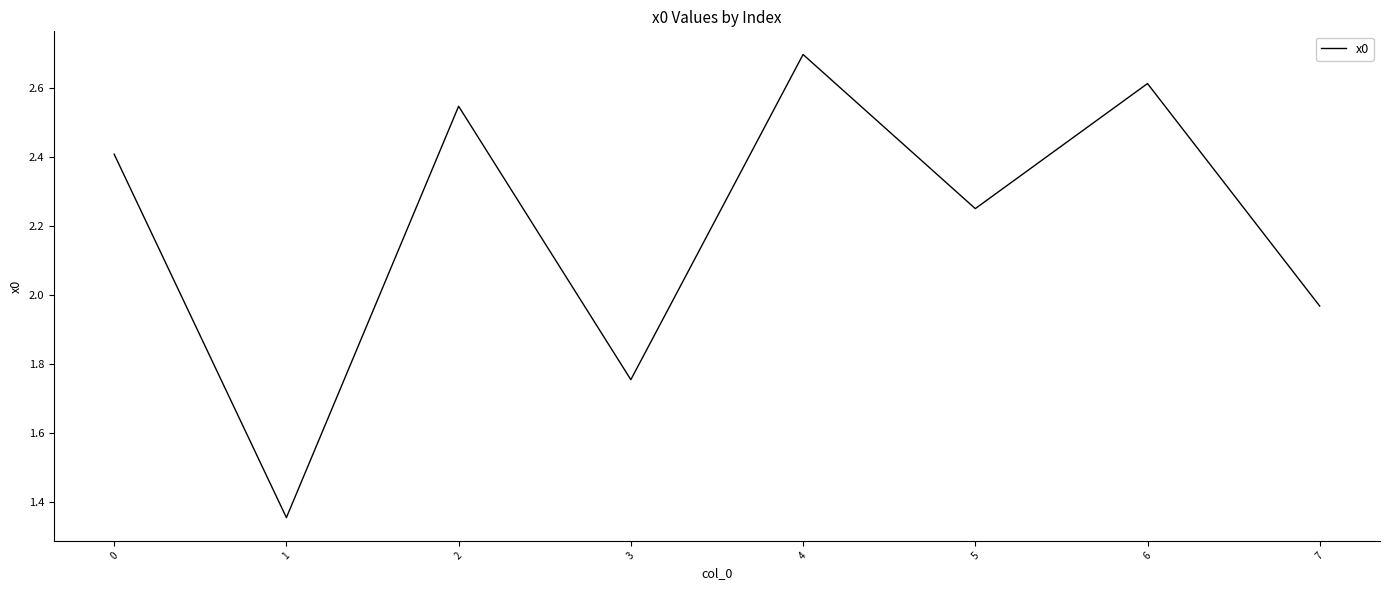

How many lines are shown in the chart?

1